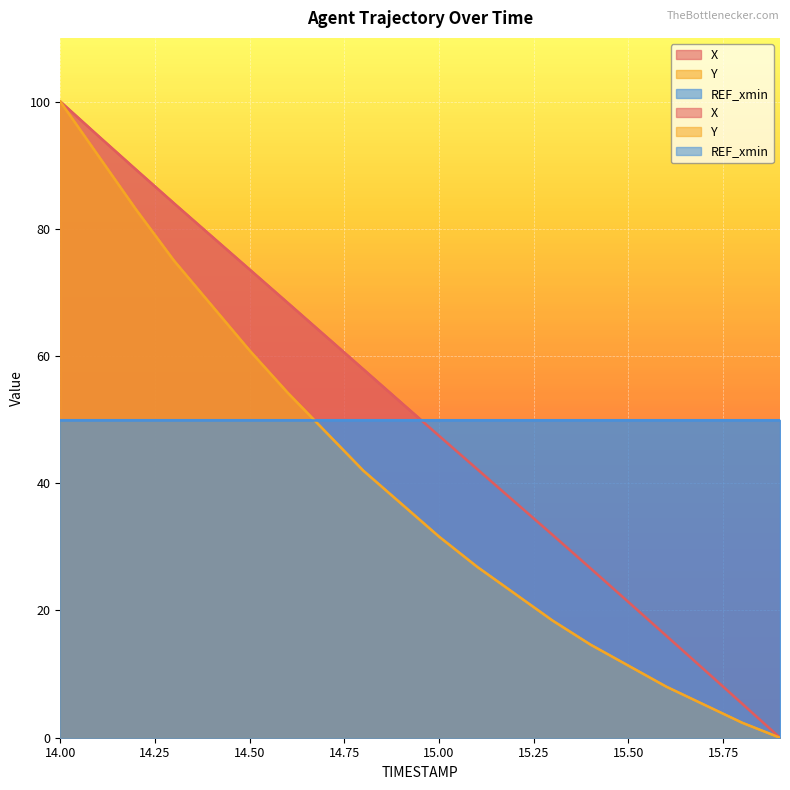

What is the total value across all series at 14.9?

89.5